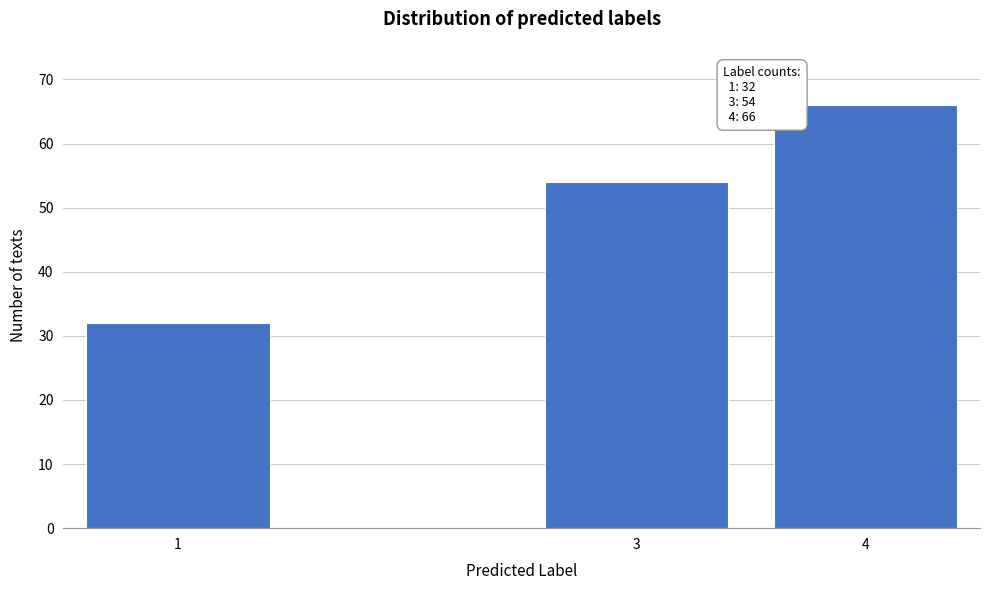

Reading left to right, what are all the values shown in this chart?

32	54	66